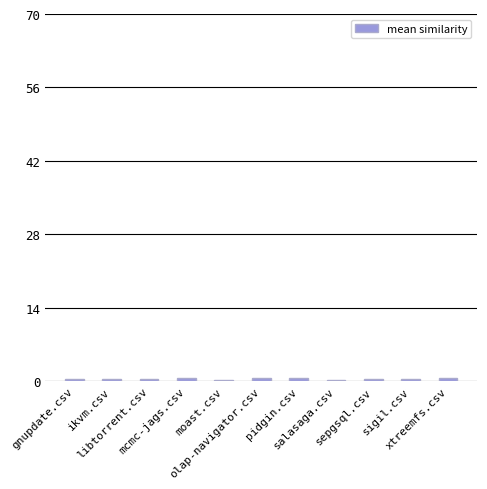

What is the average value?

0.5